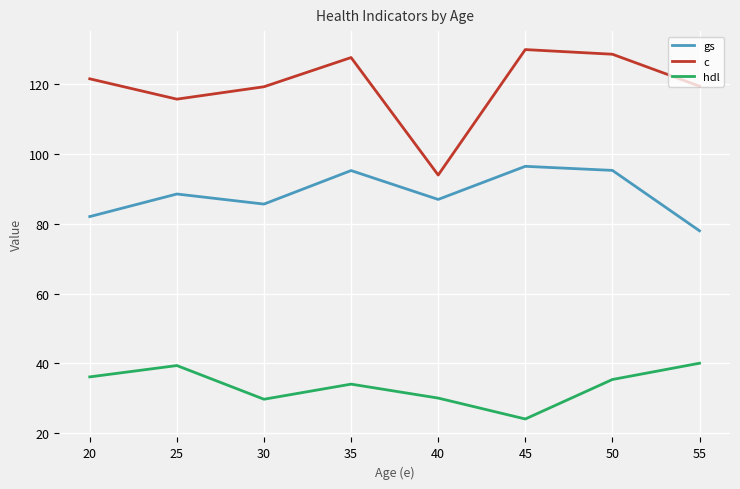

What are all the series names shown in the legend?

gs, c, hdl